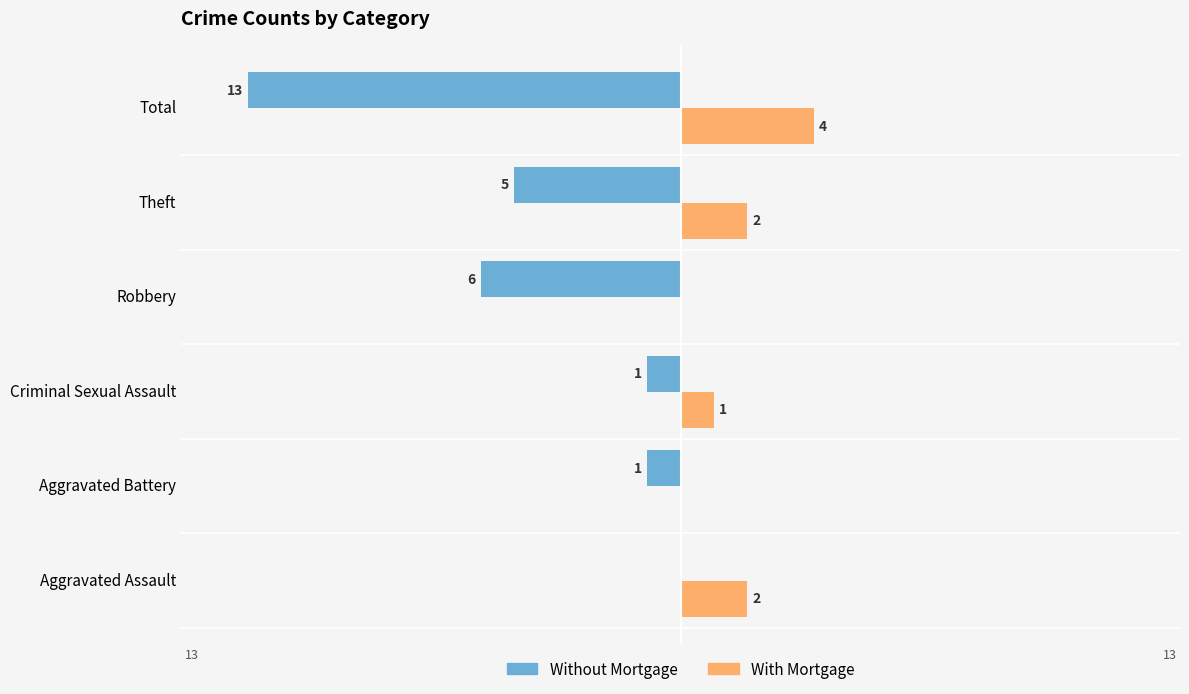

Which category has the highest value across all series?

Total